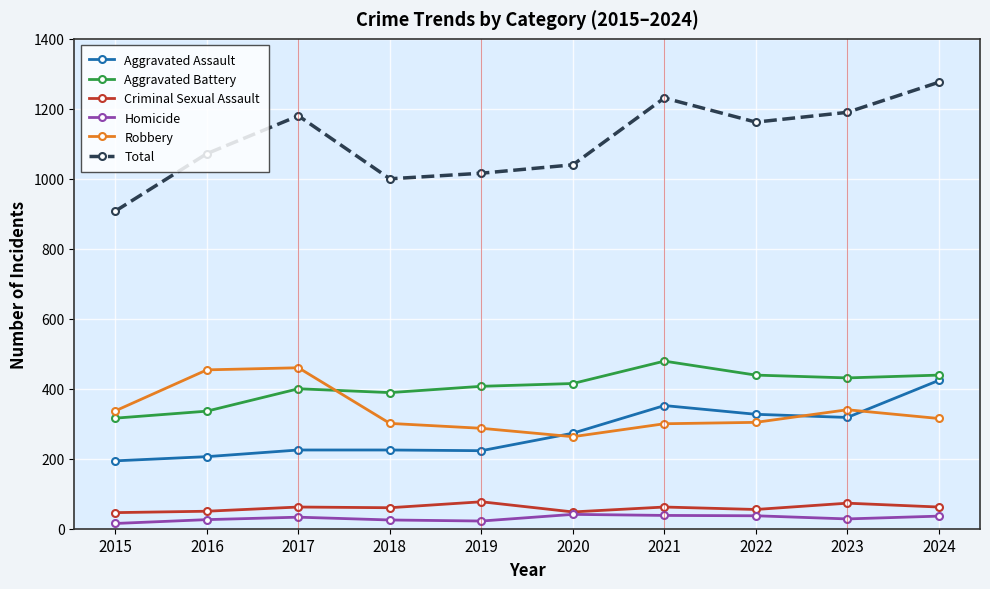

True or false: Homicide has more than 1 interior local peaks.

True